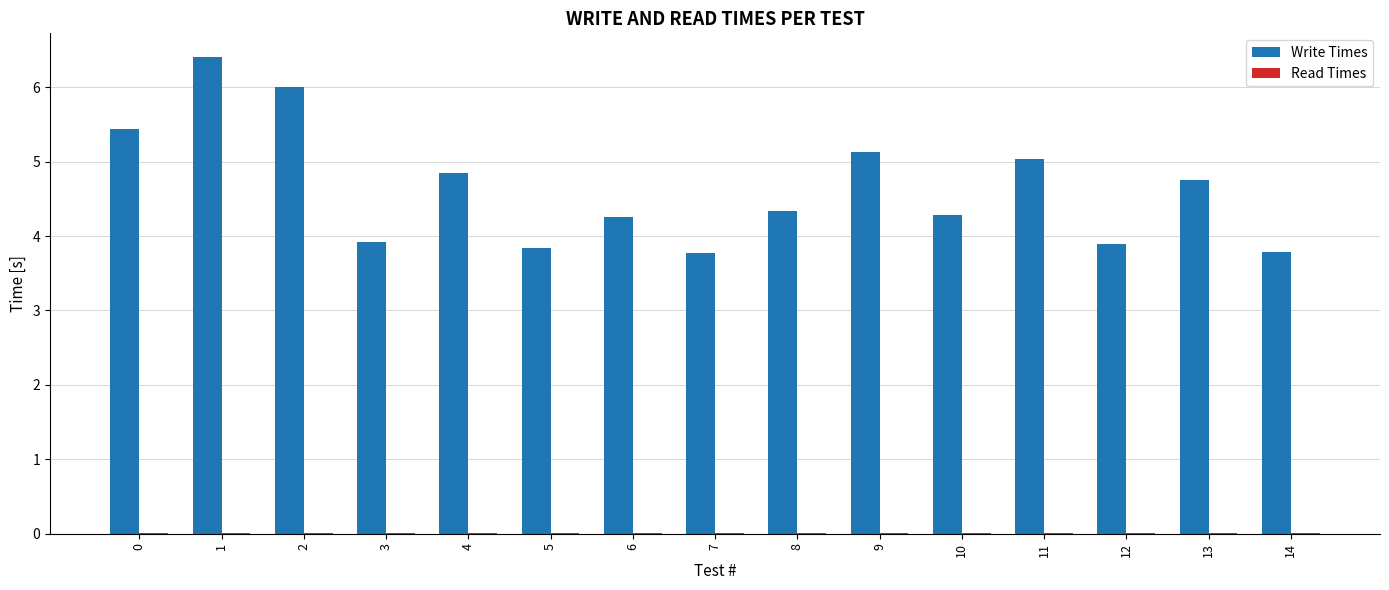

Is it true that Write Times equals 3.8 at 5?

True